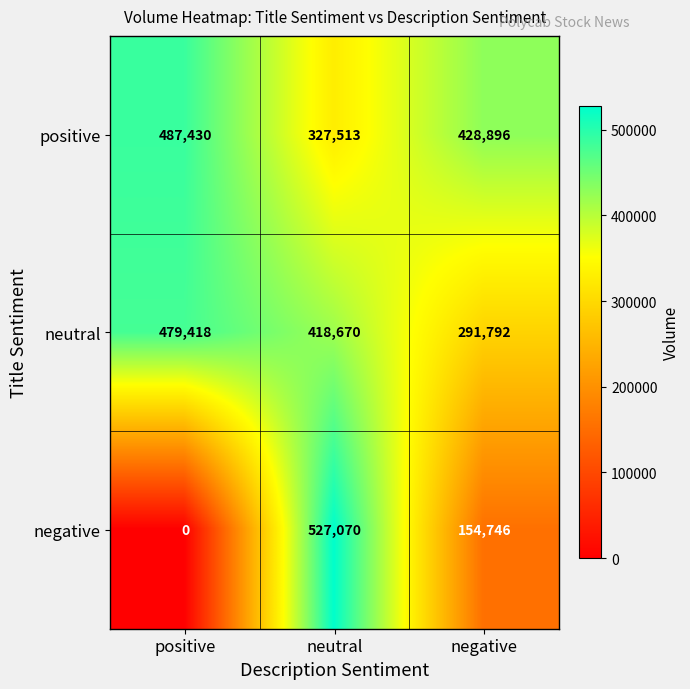

Reading left to right, what are all the values shown in this chart?

positive: positive=487430	neutral=327513	negative=428896
neutral: positive=479418	neutral=418670	negative=291792
negative: positive=0	neutral=527070	negative=154746